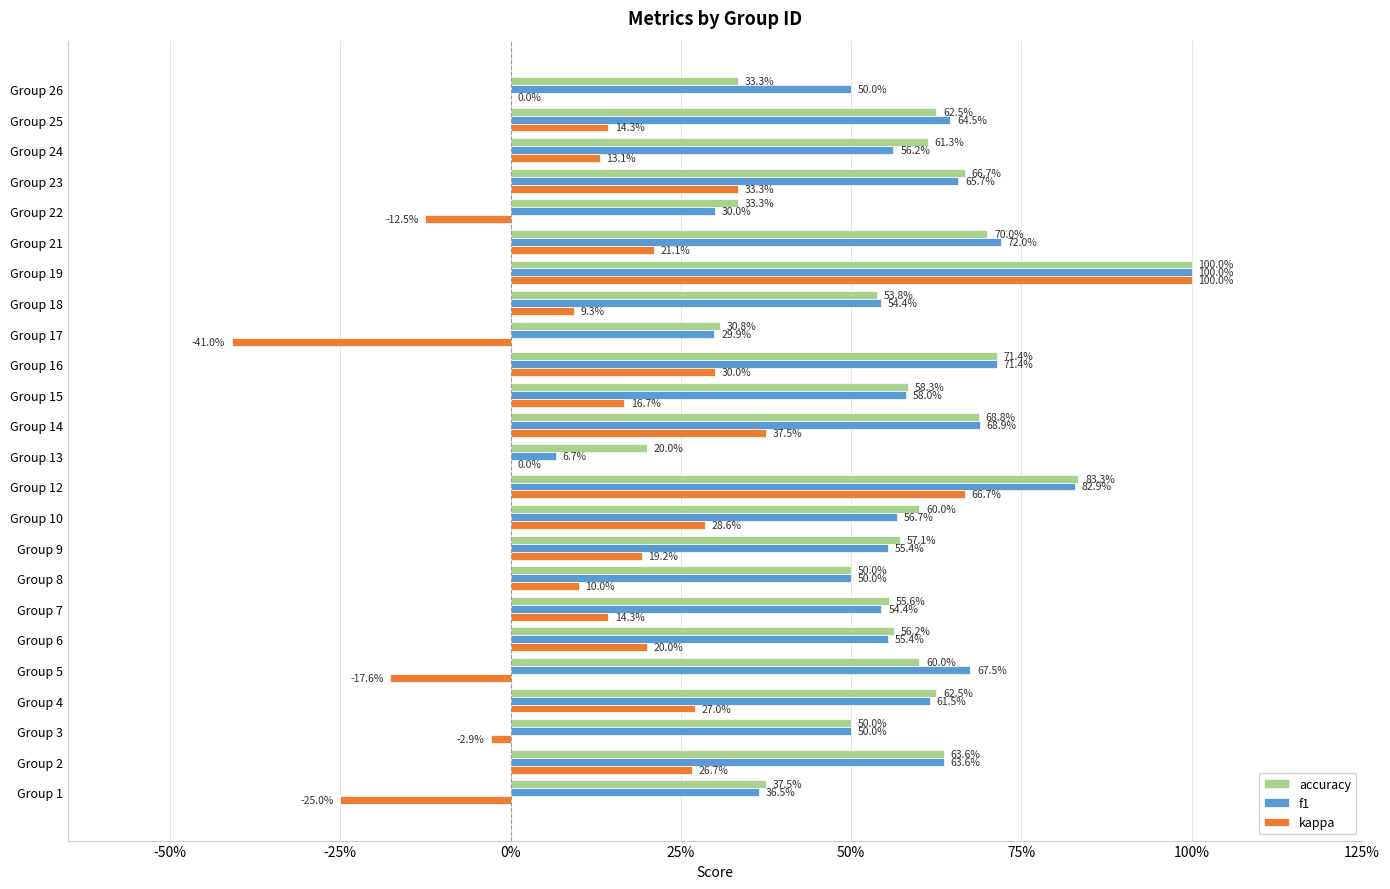

What are all the series names shown in the legend?

accuracy, f1, kappa